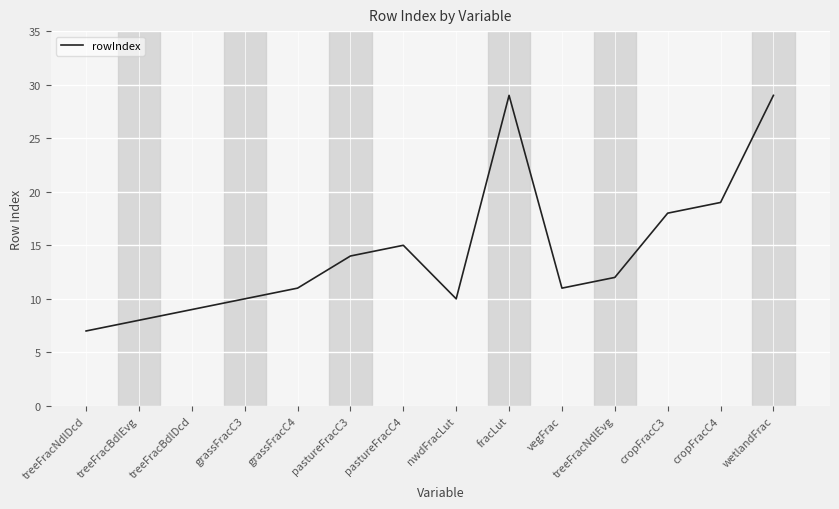

Reading left to right, transcribe all the data shown in this chart.

treeFracNdlDcd=7	treeFracBdlEvg=8	treeFracBdlDcd=9	grassFracC3=10	grassFracC4=11	pastureFracC3=14	pastureFracC4=15	nwdFracLut=10	fracLut=29	vegFrac=11	treeFracNdlEvg=12	cropFracC3=18	cropFracC4=19	wetlandFrac=29